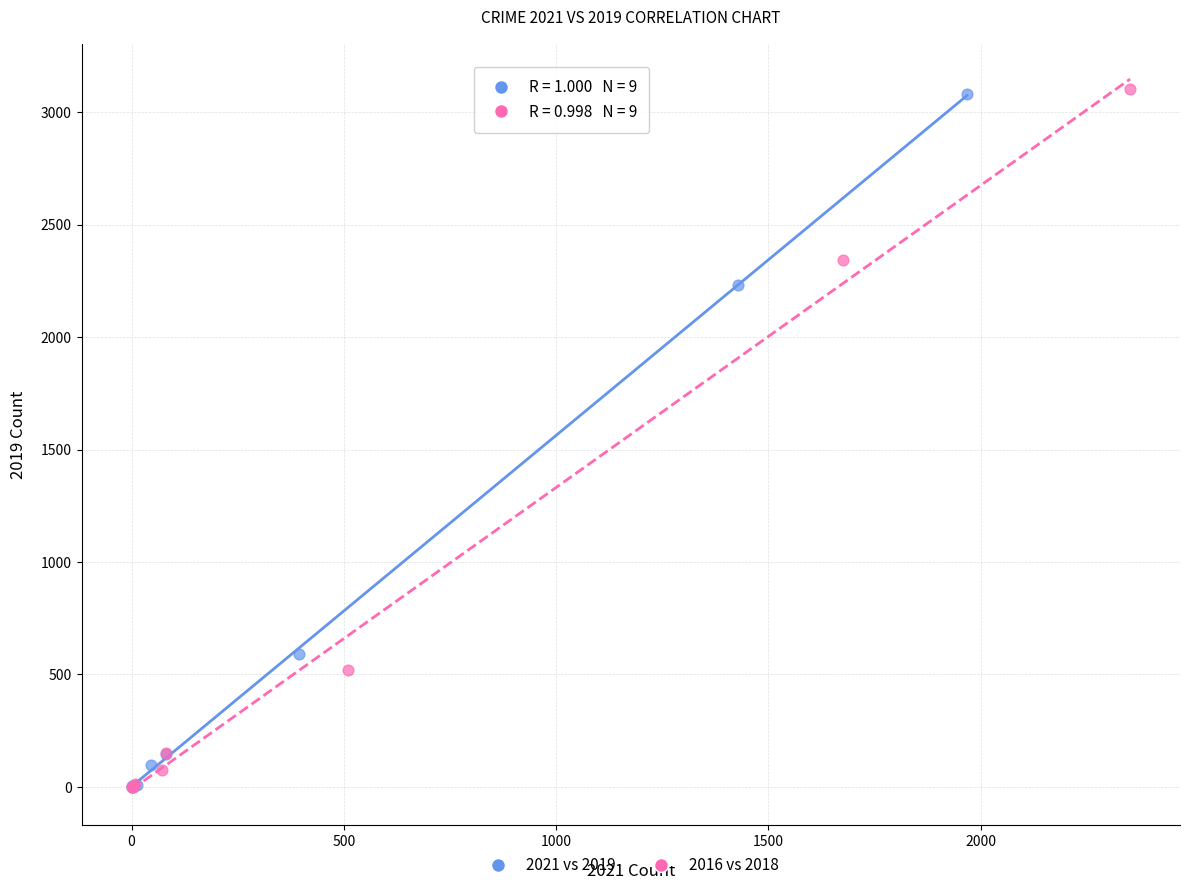

Which series has the widest spread of Y values?

2016 vs 2018